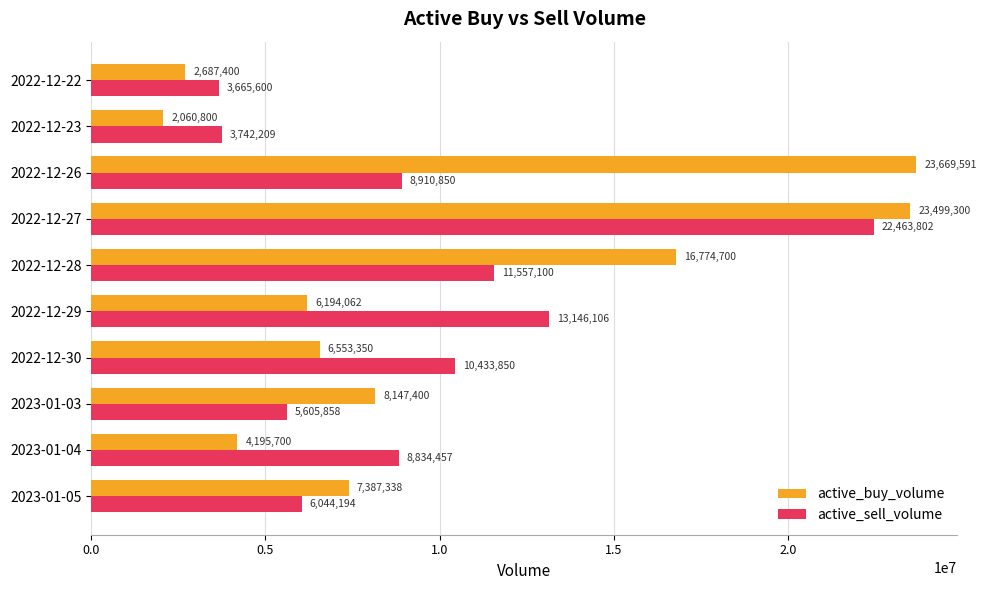

What are all the series names shown in the legend?

active_buy_volume, active_sell_volume